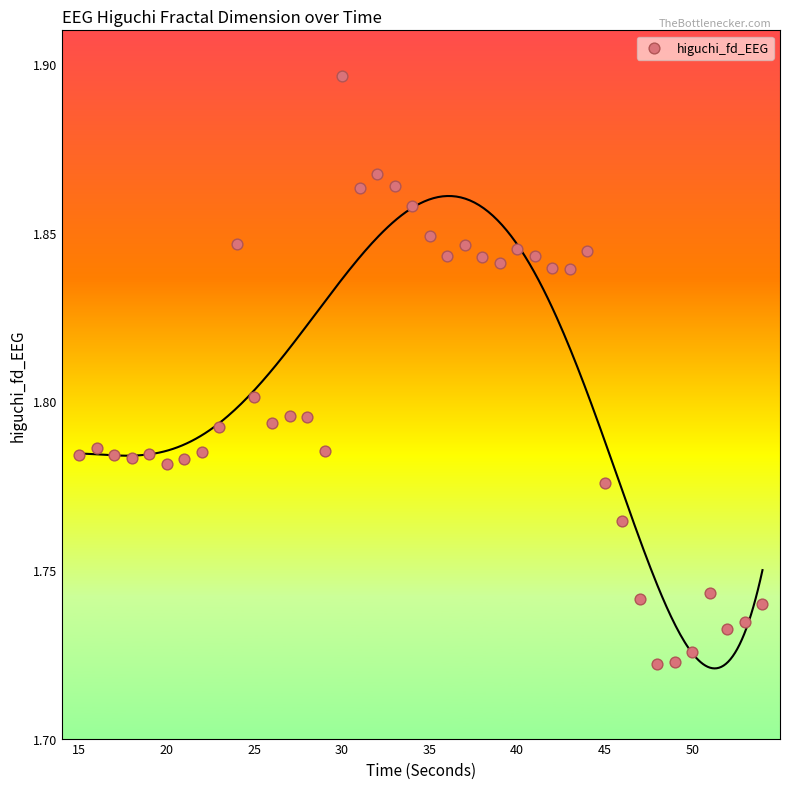

What is the range of X values (max minus min)?

39.0